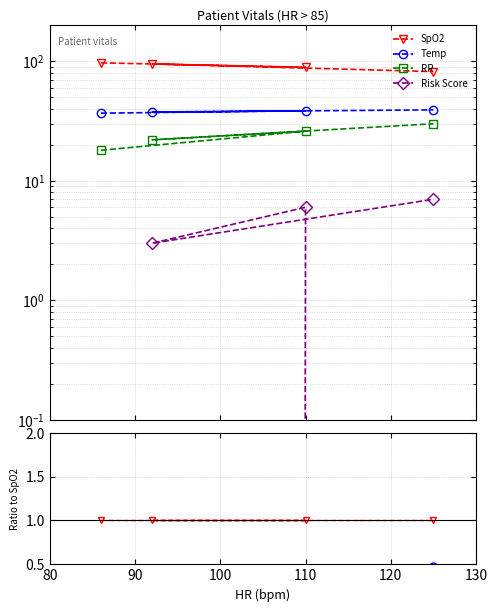

The value of Temp at 110 is 0.3. True or false?

False